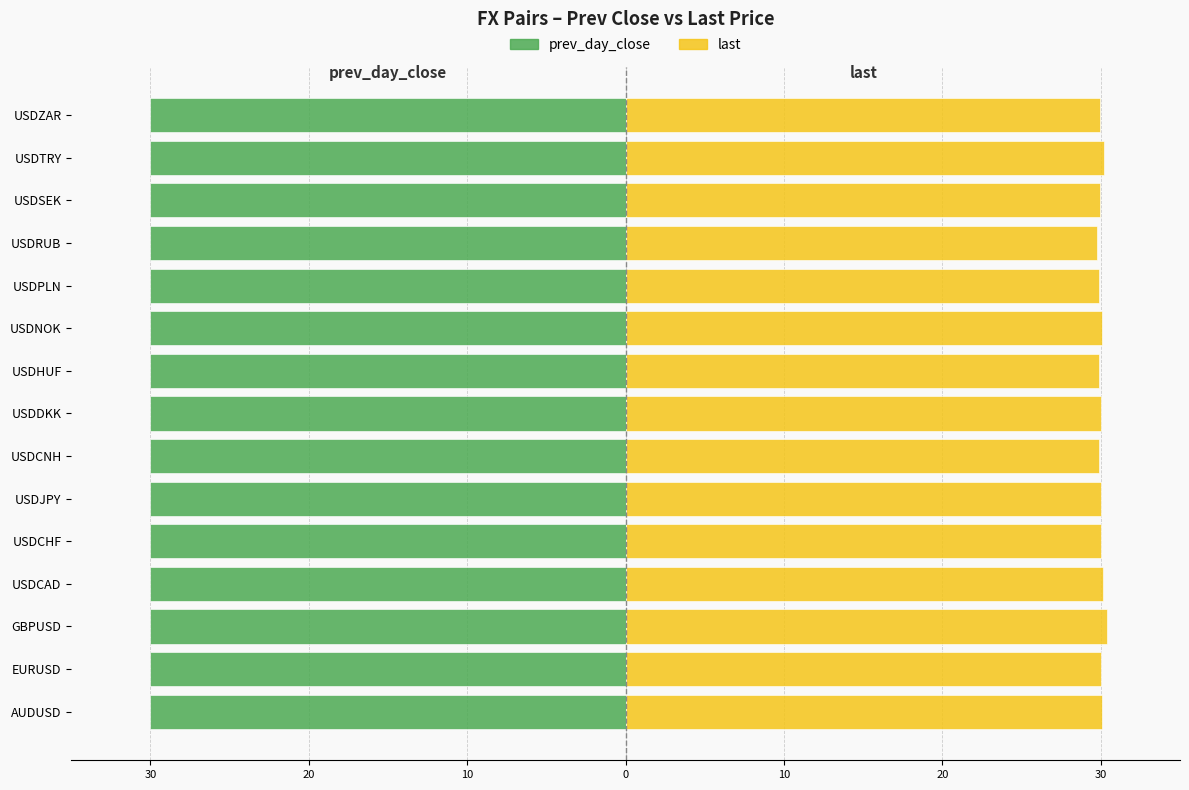

What is the value of the last bar at the 3rd from the left?

30.4